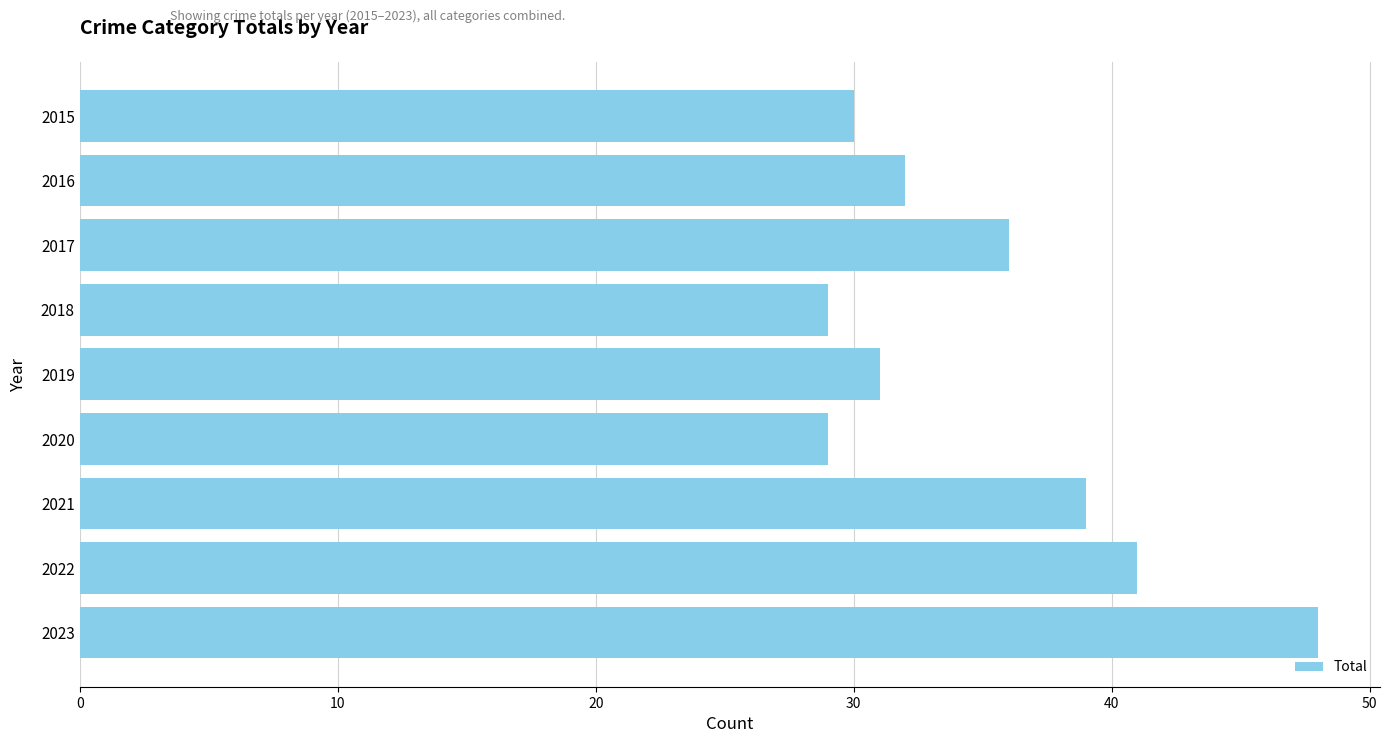

At which category does the chart reach its peak across all series?

2023